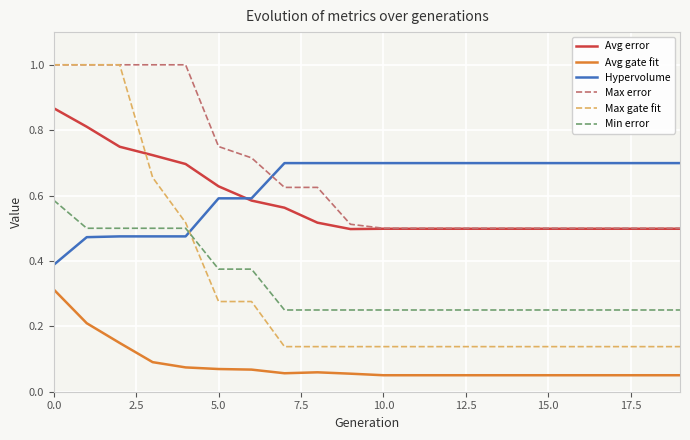

How many intersections are there between Min error and Max gate fit?

1